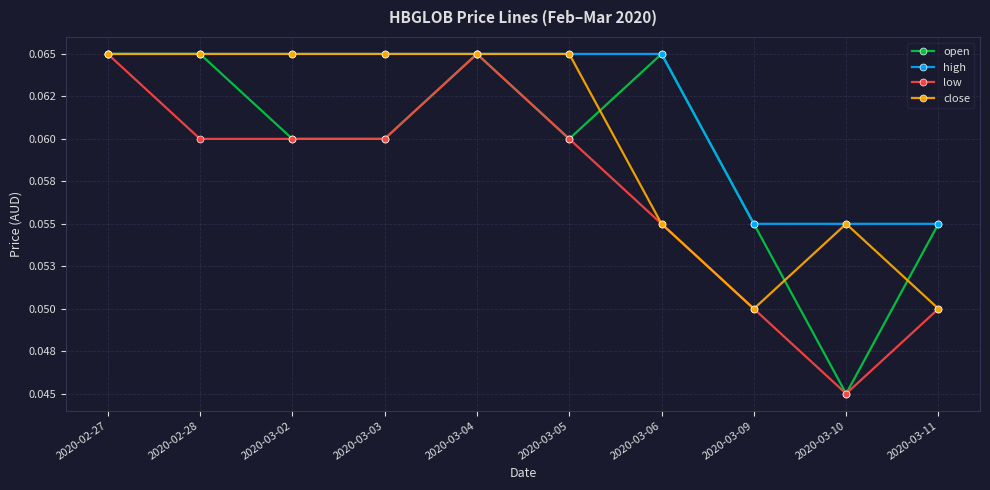

Which category has the lowest value in the close series?

2020-03-09